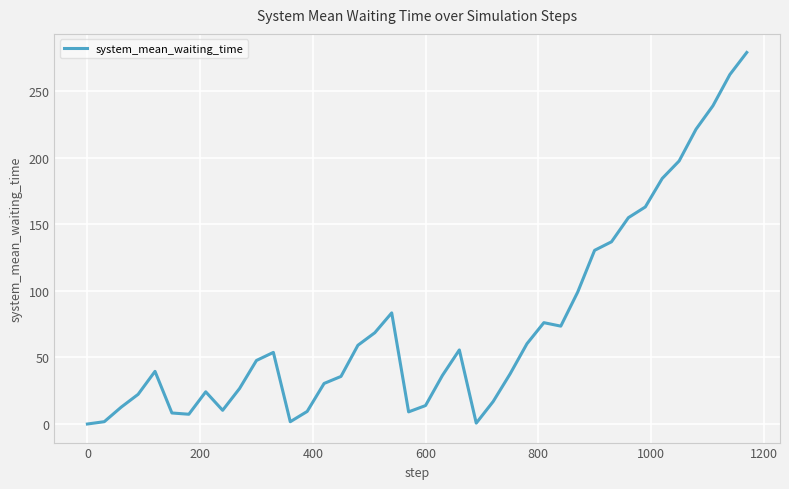

What is the difference between the maximum and minimum values?

279.2